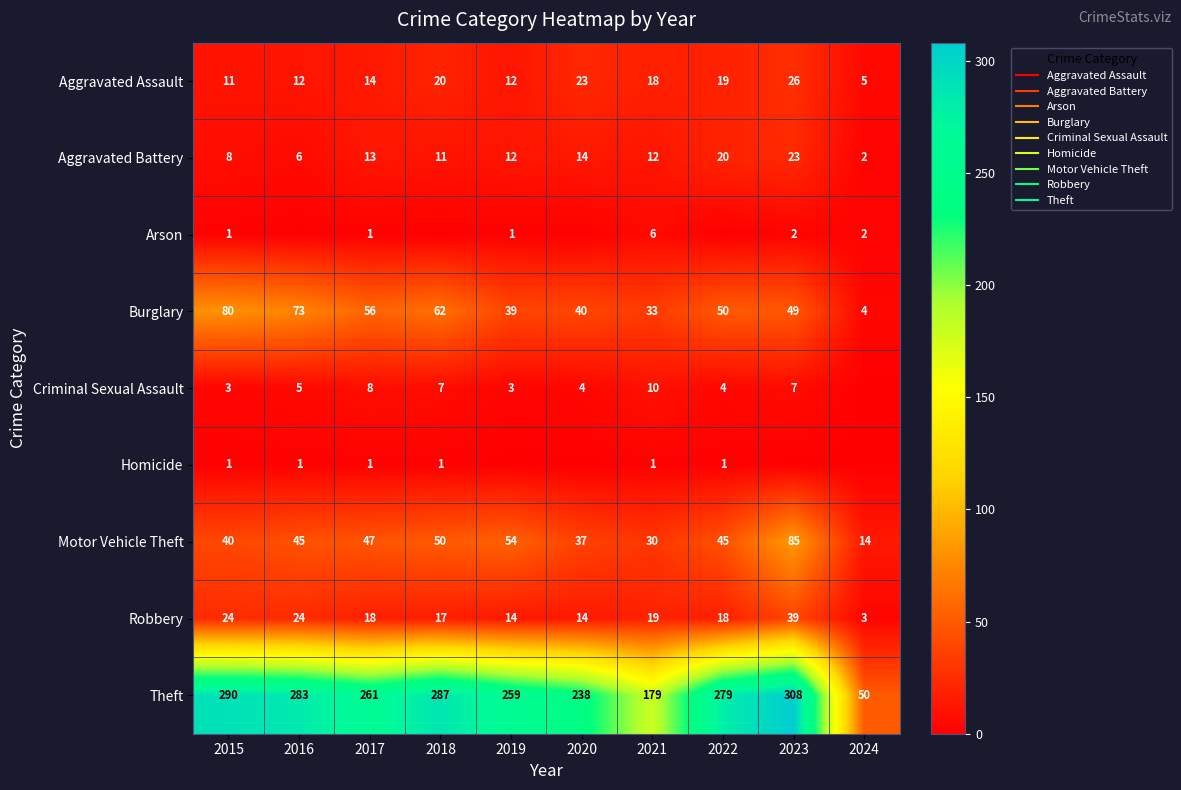

How many data points does each series have?

10